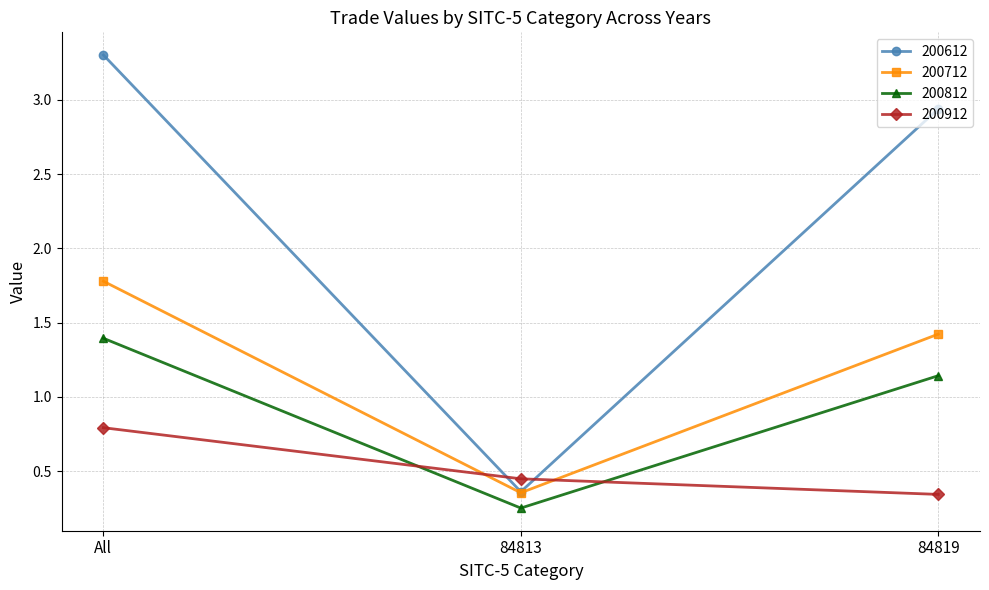

What is the spread (max minus min) of values at 84813?

0.2